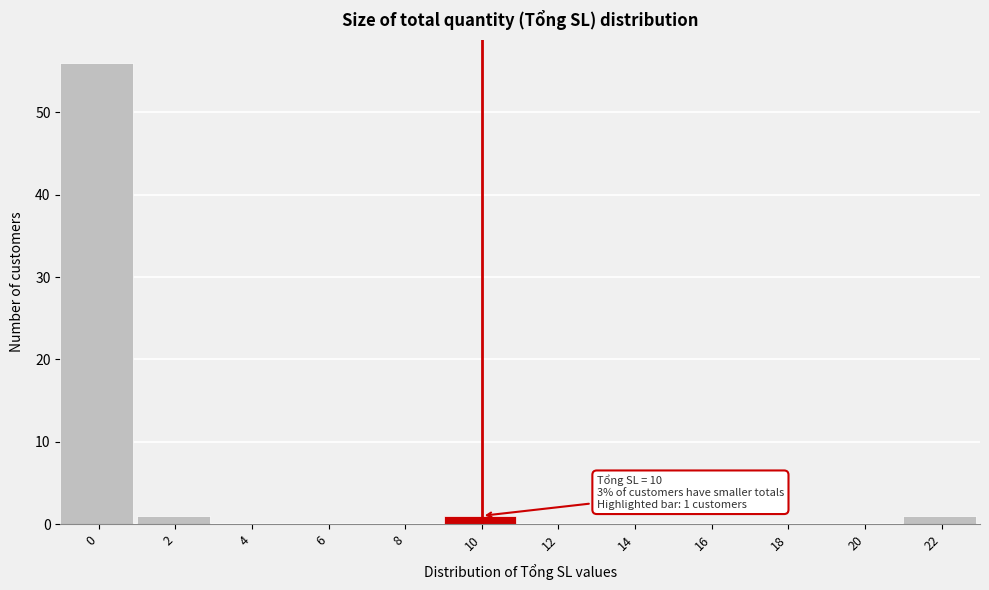

Reading left to right, extract all data points from this chart.

0=56	2=1	4=0	6=0	8=0	10=1	12=0	14=0	16=0	18=0	20=0	22=1